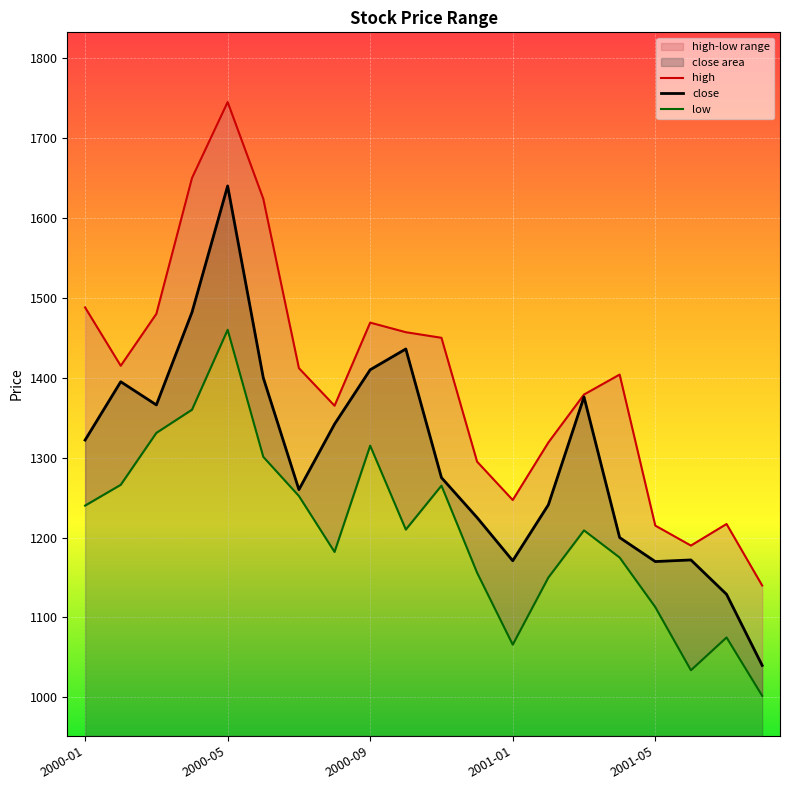

What is the average value of the high series?

1398